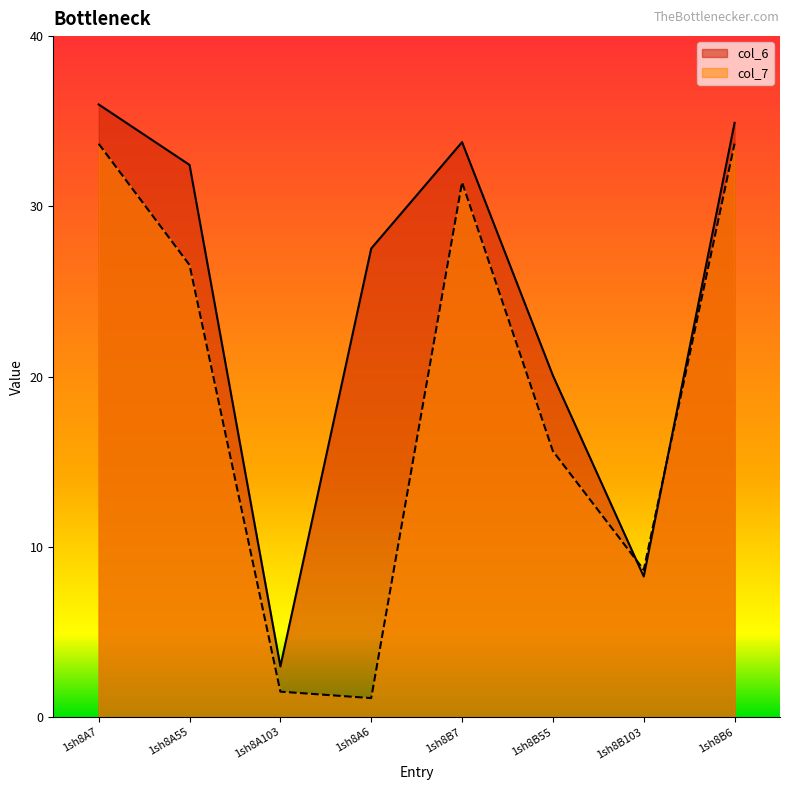

Is it true that col_7 equals 10.5 at 1sh8A7?

False